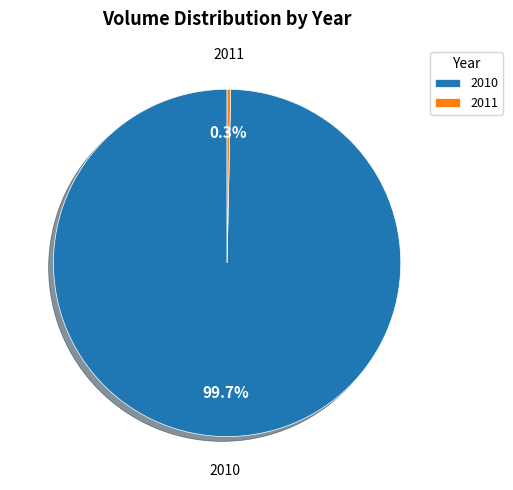

Does any single category account for the majority?

Yes